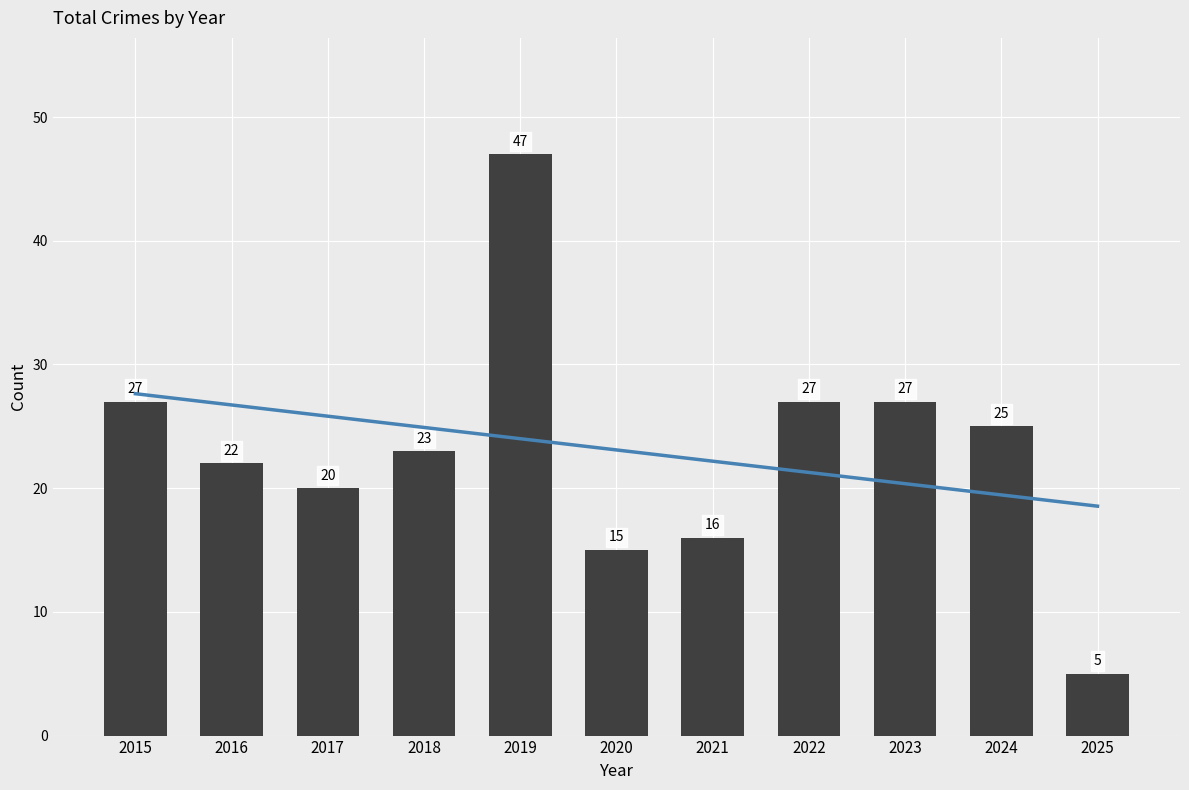

Between 2018 and 2024, which is larger?

2024